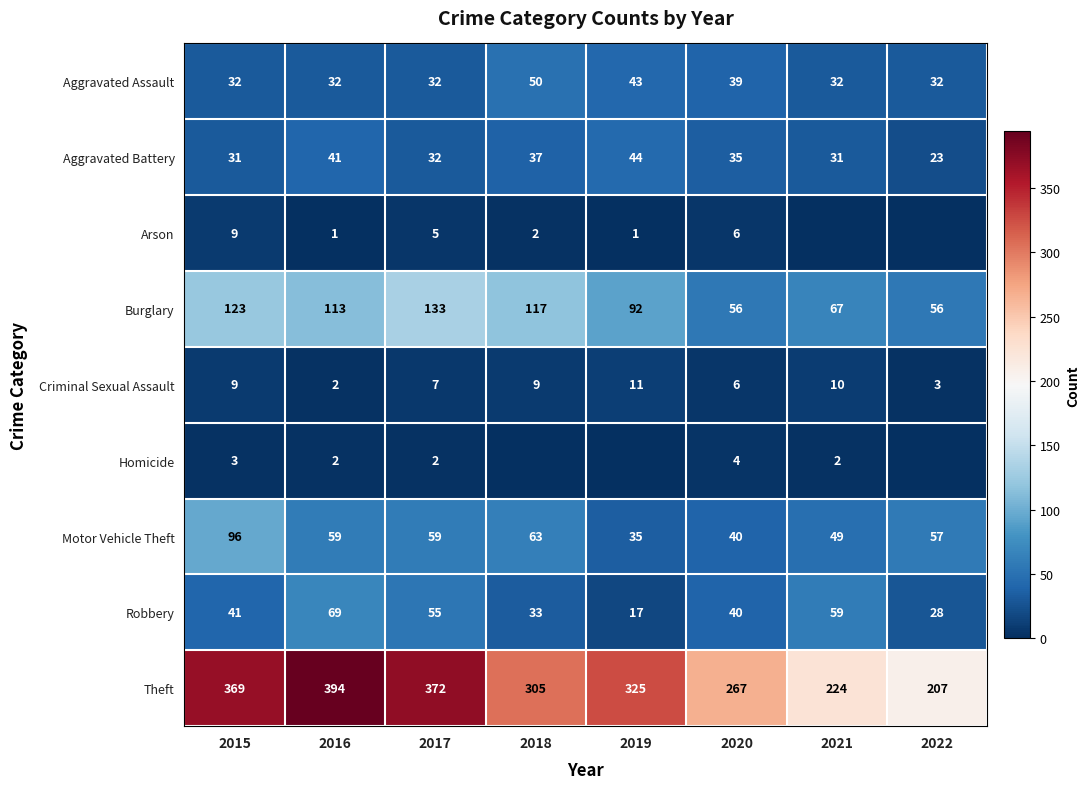

Which label corresponds to the smallest value in the chart?

2021